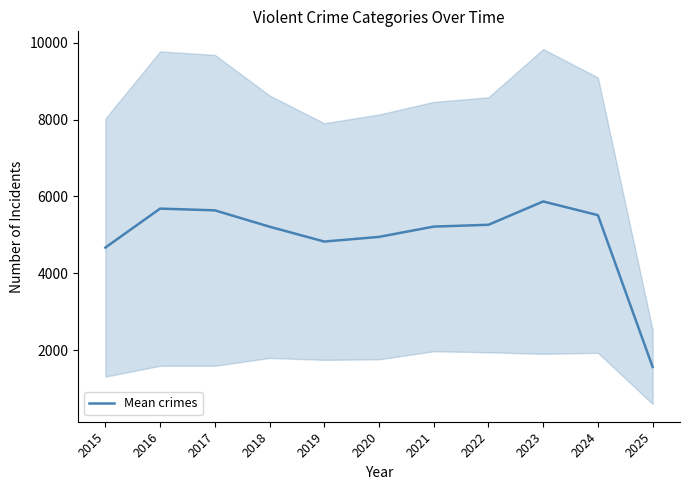

List the labels in order of value, smallest first.

2025, 2015, 2019, 2020, 2018, 2021, 2022, 2024, 2017, 2016, 2023